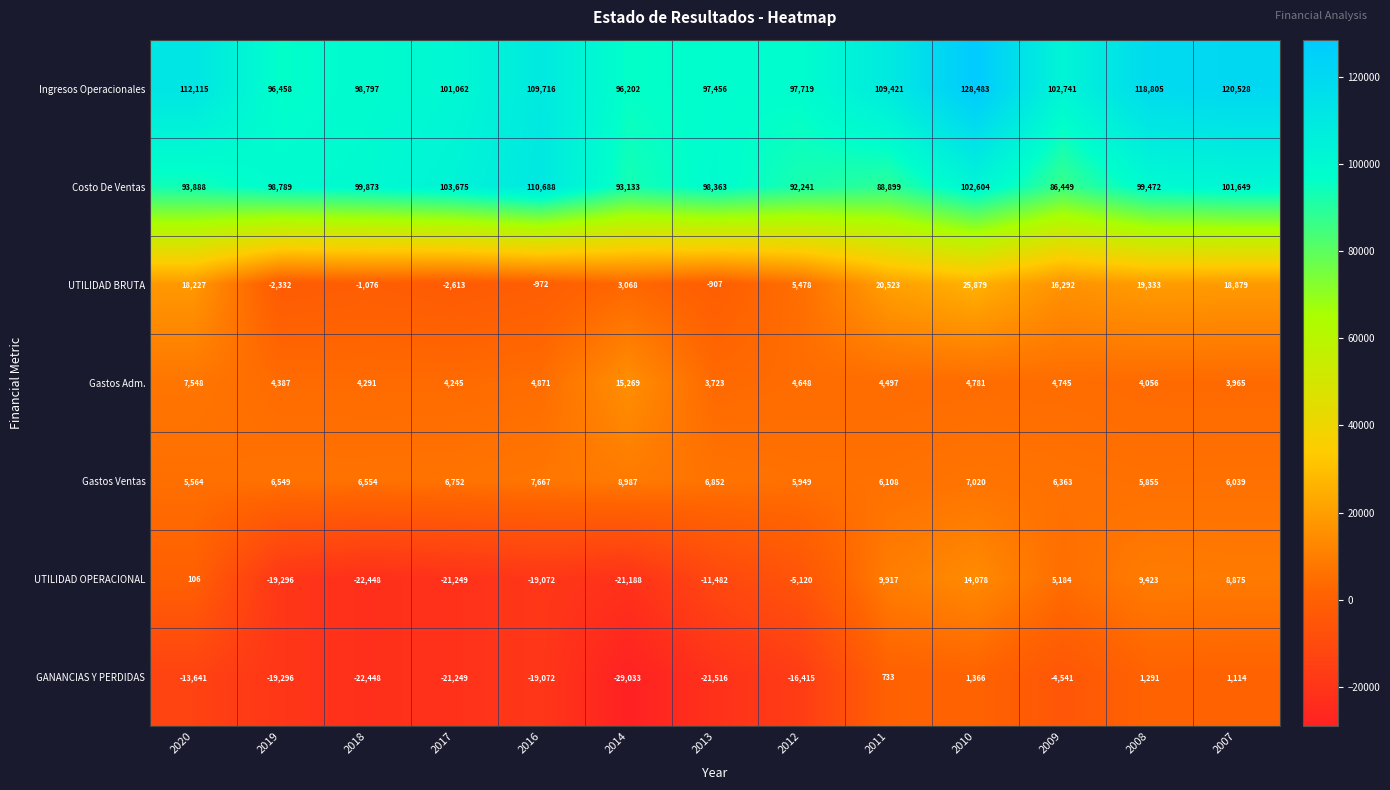

At which category does the chart reach its peak across all series?

2010